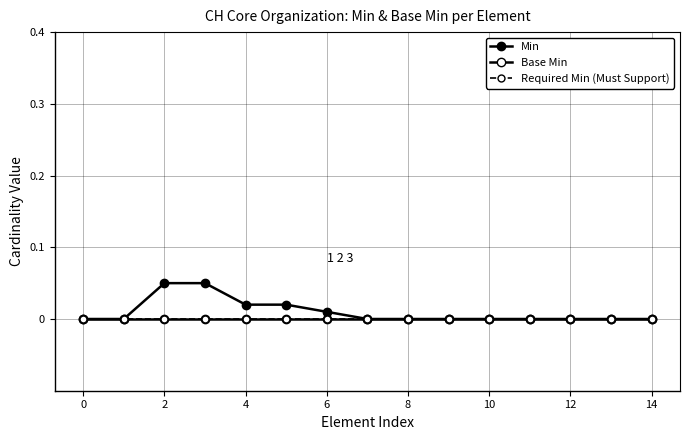

Is this an area chart (filled region under the line)?

No